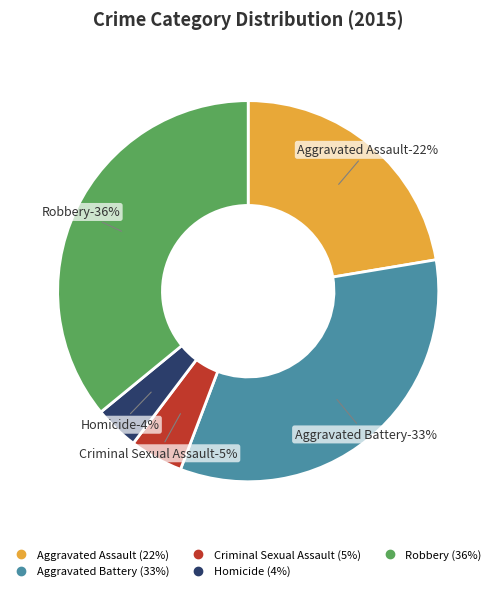

Rank the categories by value from lowest to highest.

Homicide, Criminal Sexual Assault, Aggravated Assault, Aggravated Battery, Robbery